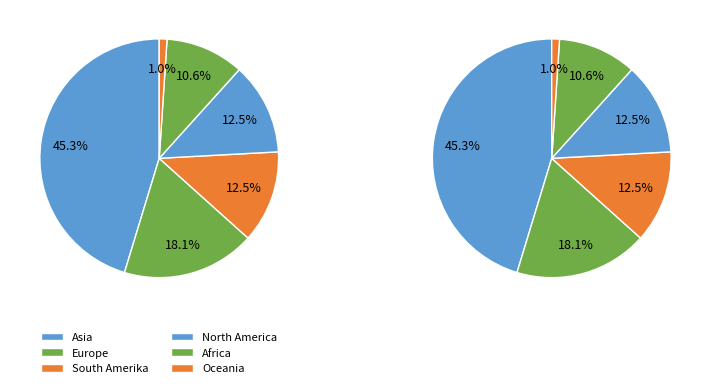

Combined, what portion of the pie is Europe and Asia?

63.4%